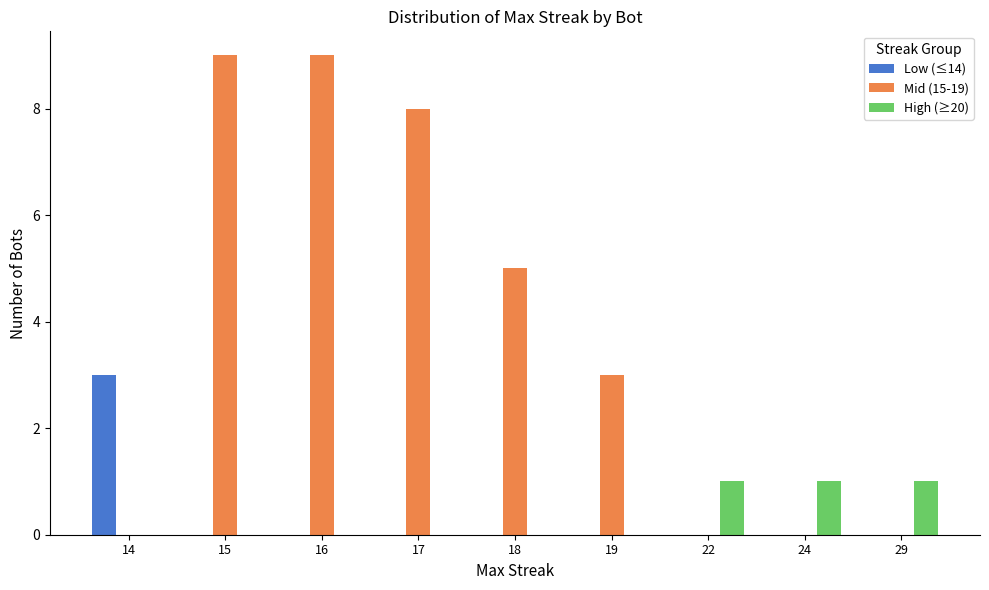

Count the number of categories in the chart.

9